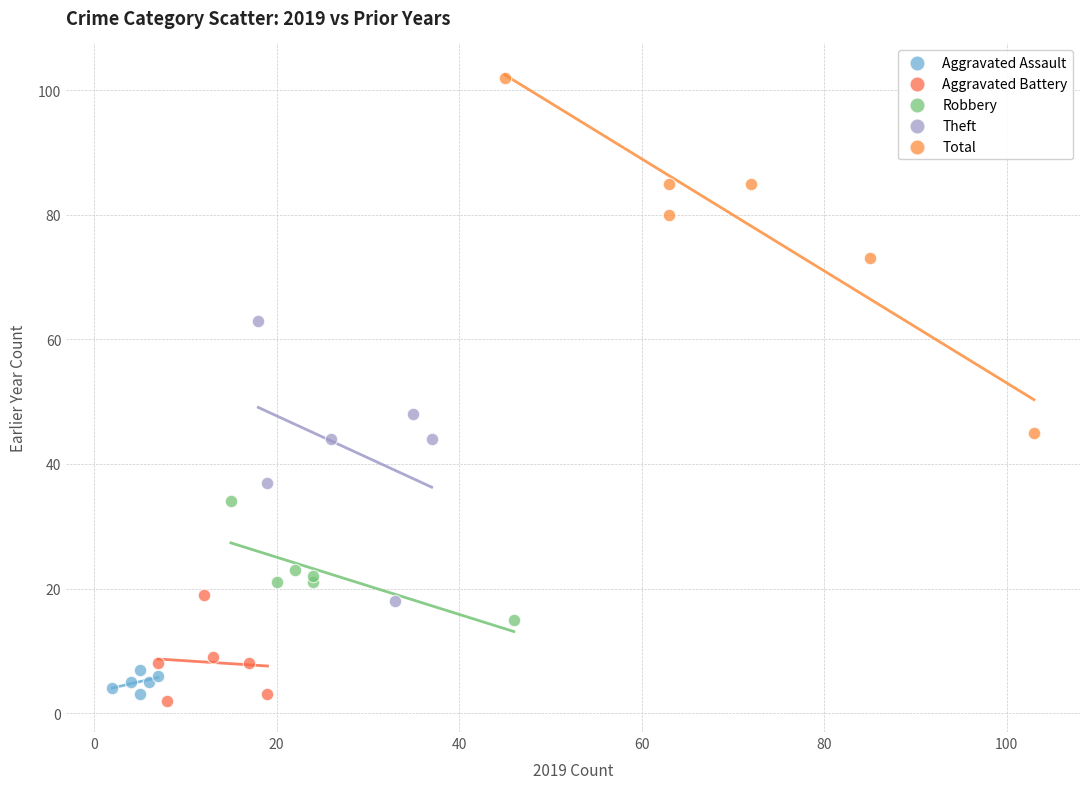

Which series has the largest Y range (max minus min)?

Total